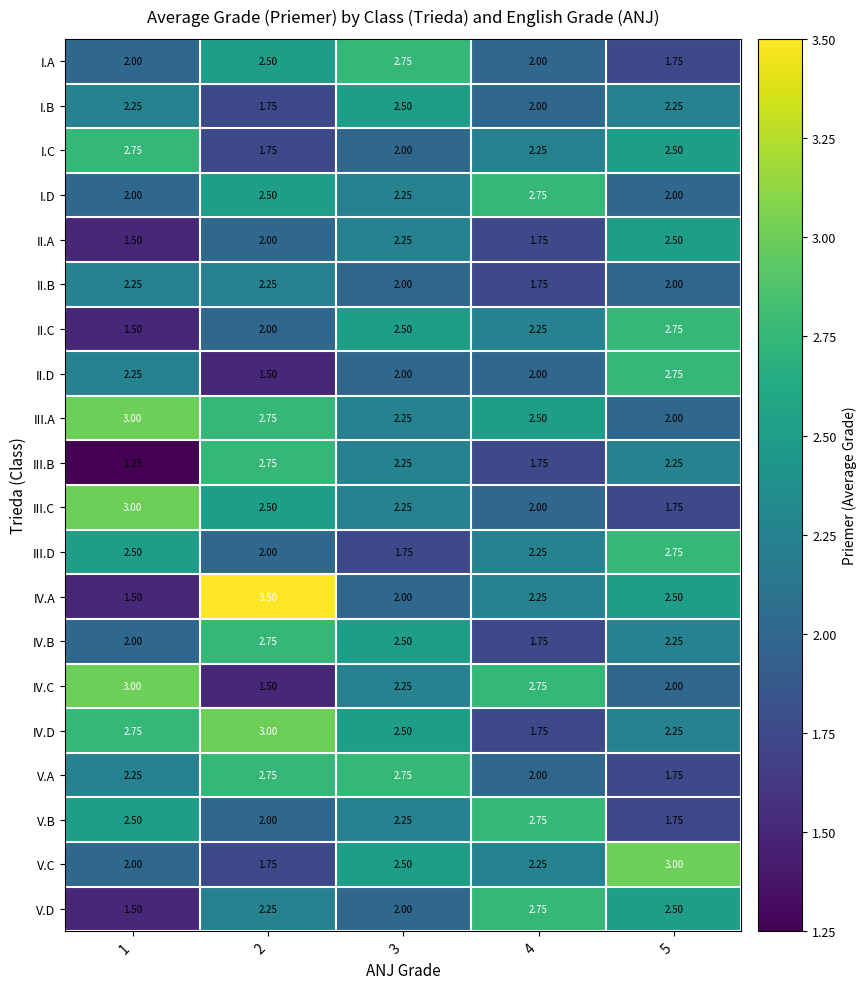

How many data points does each series have?

5